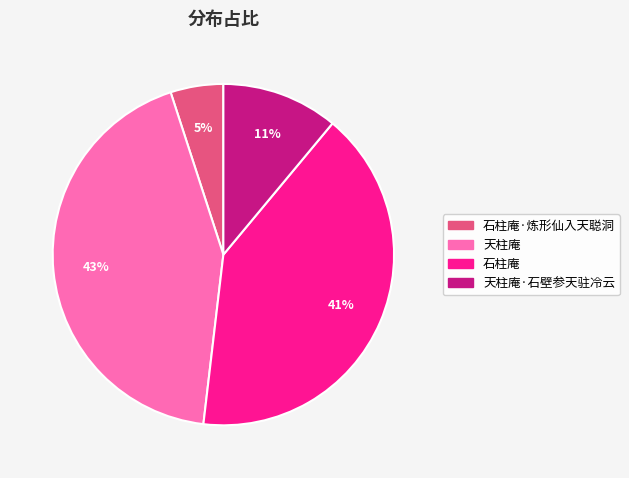

Is there any slice that represents more than half of the pie?

No